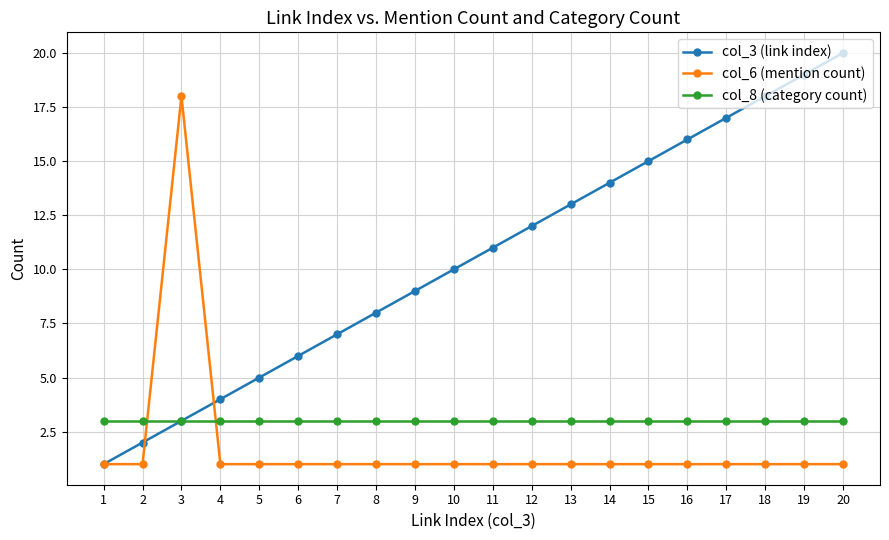

Which series has the largest total across all categories?

col_3 (link index)